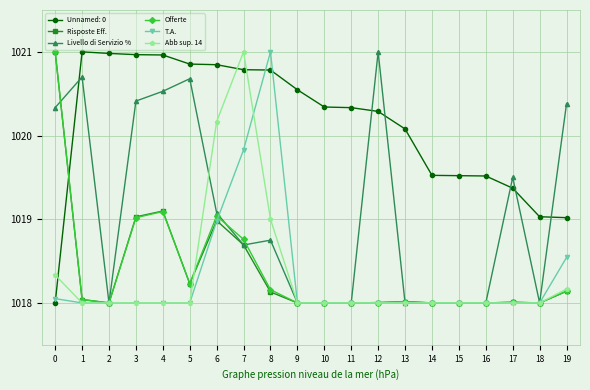

True or false: Risposte Eff. has more than 0 interior local peaks.

True